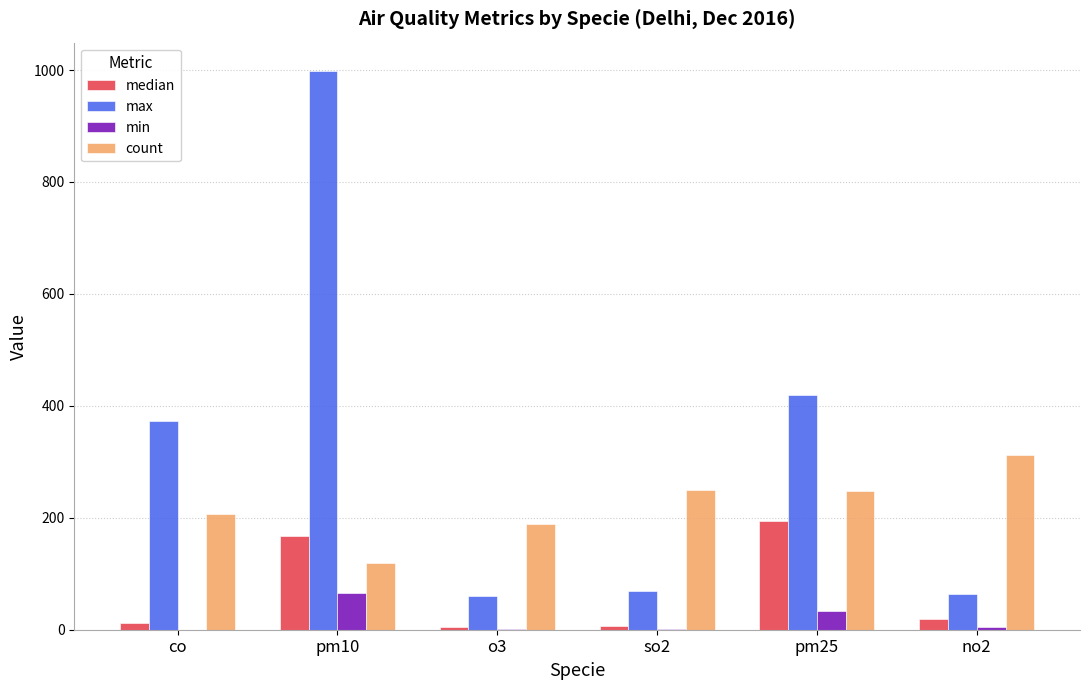

Between pm10 and no2, which series saw the biggest shift?

max